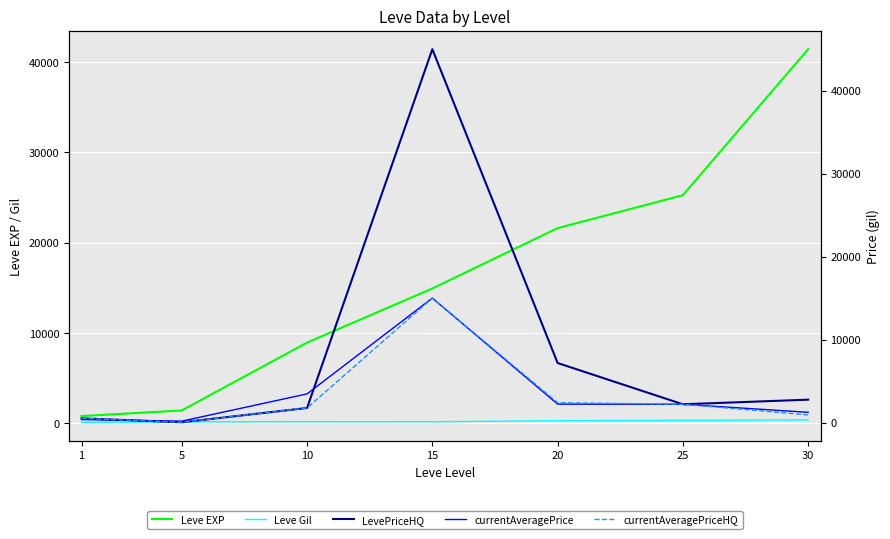

What are all the series names shown in the legend?

Leve EXP, Leve Gil, LevePriceHQ, currentAveragePrice, currentAveragePriceHQ